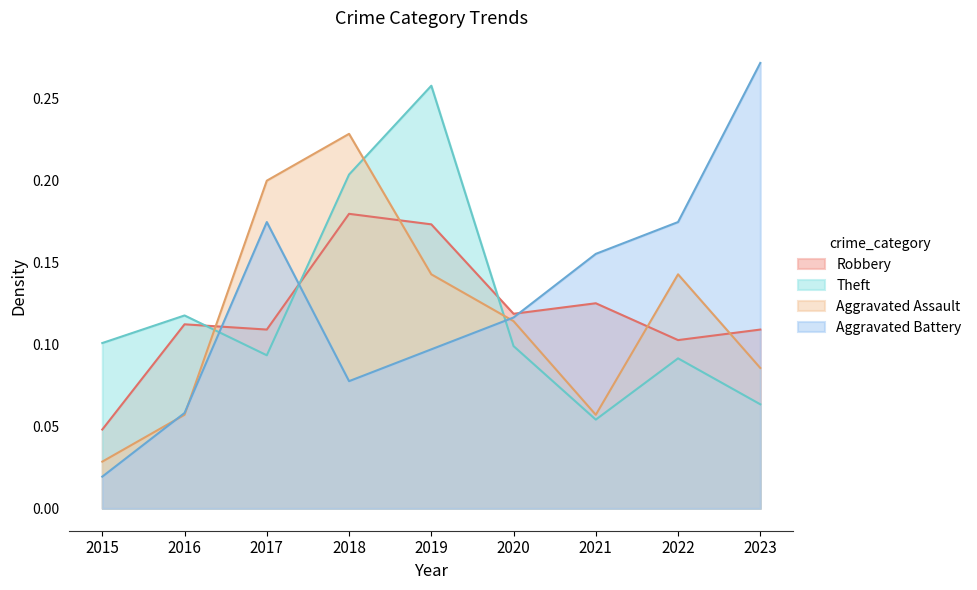

Reading right to left, transcribe all the data shown in this chart.

Robbery: 2023=0.1	2022=0.1	2021=0.1	2020=0.1	2019=0.2	2018=0.2	2017=0.1	2016=0.1	2015=0.0
Theft: 2023=0.1	2022=0.1	2021=0.1	2020=0.1	2019=0.3	2018=0.2	2017=0.1	2016=0.1	2015=0.1
Aggravated Assault: 2023=0.1	2022=0.1	2021=0.1	2020=0.1	2019=0.1	2018=0.2	2017=0.2	2016=0.1	2015=0.0
Aggravated Battery: 2023=0.3	2022=0.2	2021=0.2	2020=0.1	2019=0.1	2018=0.1	2017=0.2	2016=0.1	2015=0.0